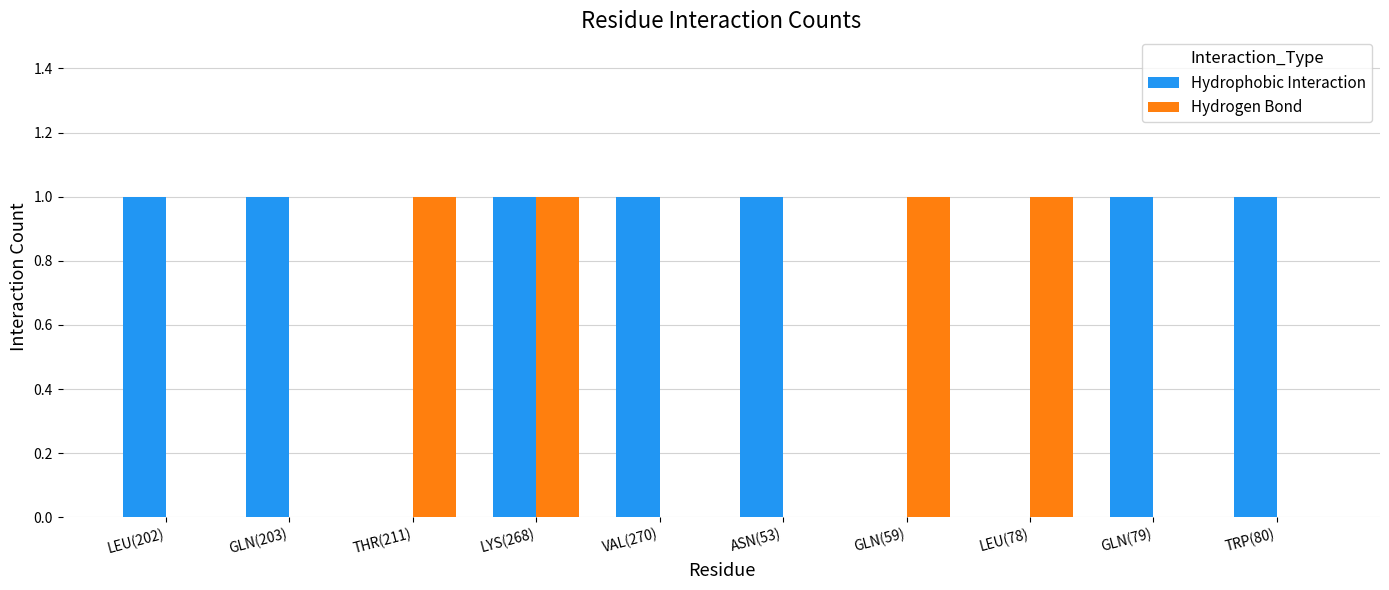

What is the sum of all Hydrophobic Interaction values?

7